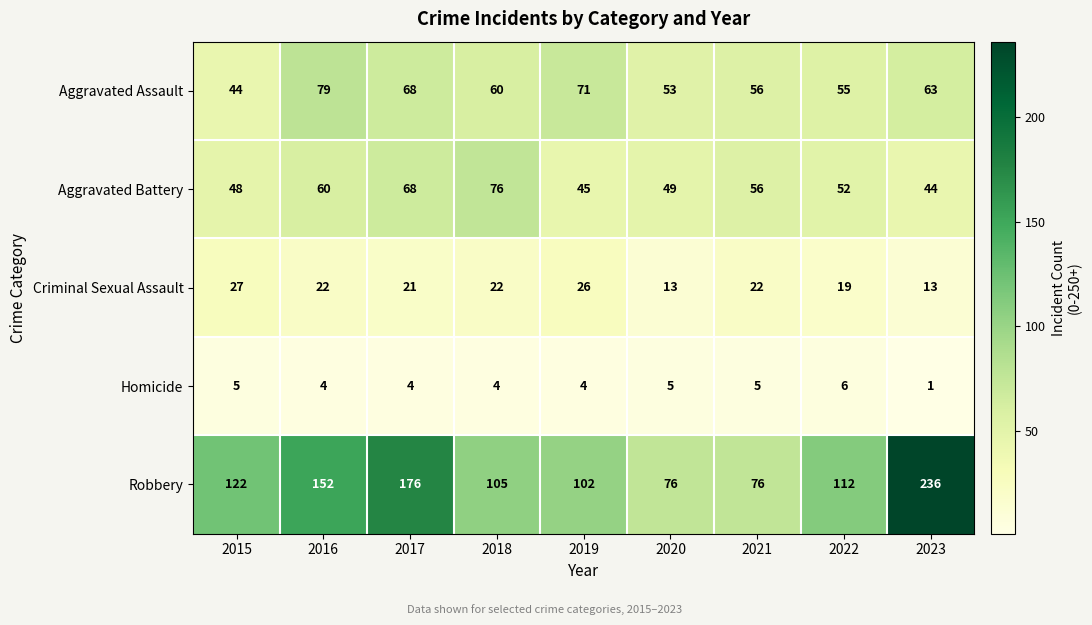

At which label is Aggravated Battery closest to 60?

2016